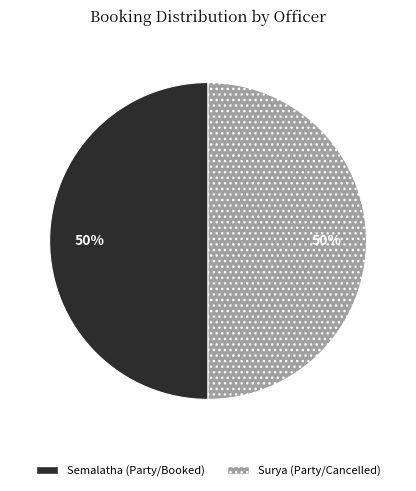

The Semalatha (Party/Booked) slice represents 50% of the pie. True or false?

True